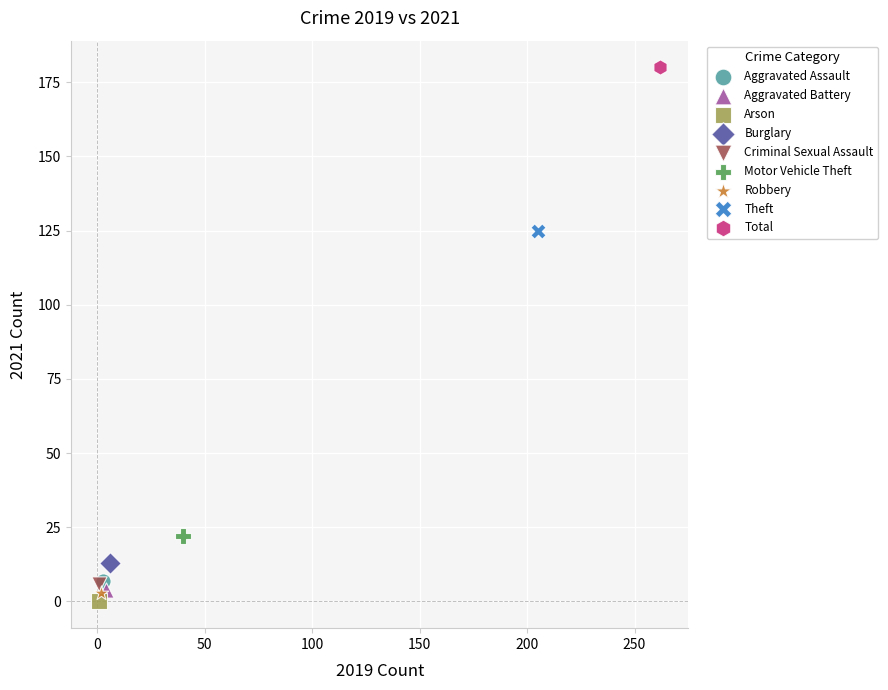

Which series contains the lowest Y value?

Arson